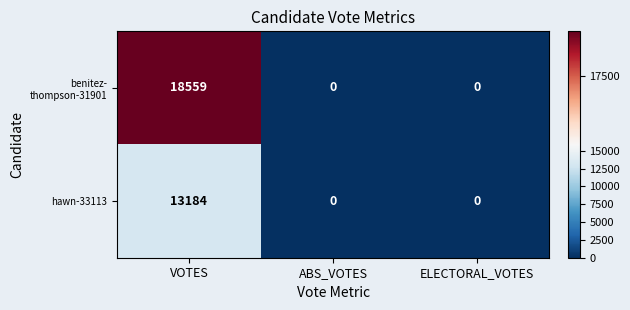

True or false: hawn-33113 has a value of 7336 at ABS_VOTES.

False